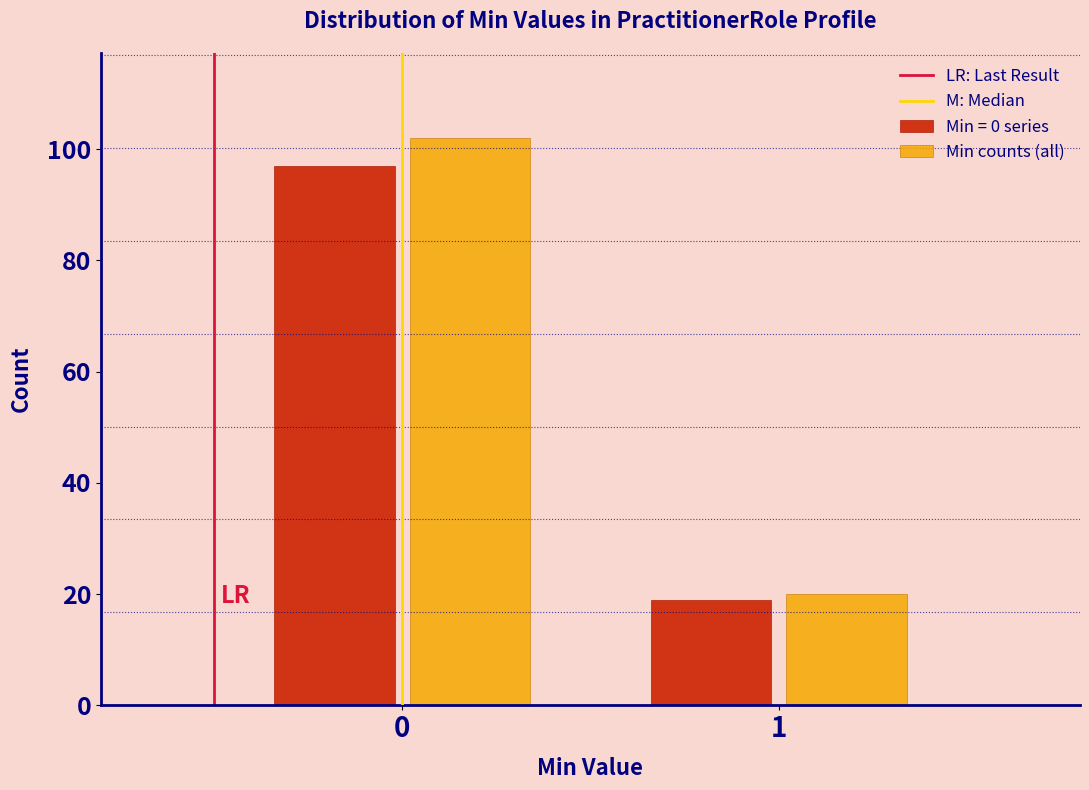

Reading right to left, what are all the values shown in this chart?

Min = 0 series: 1=19.0	0=96.9
Min counts (all): 1=20.0	0=102.0